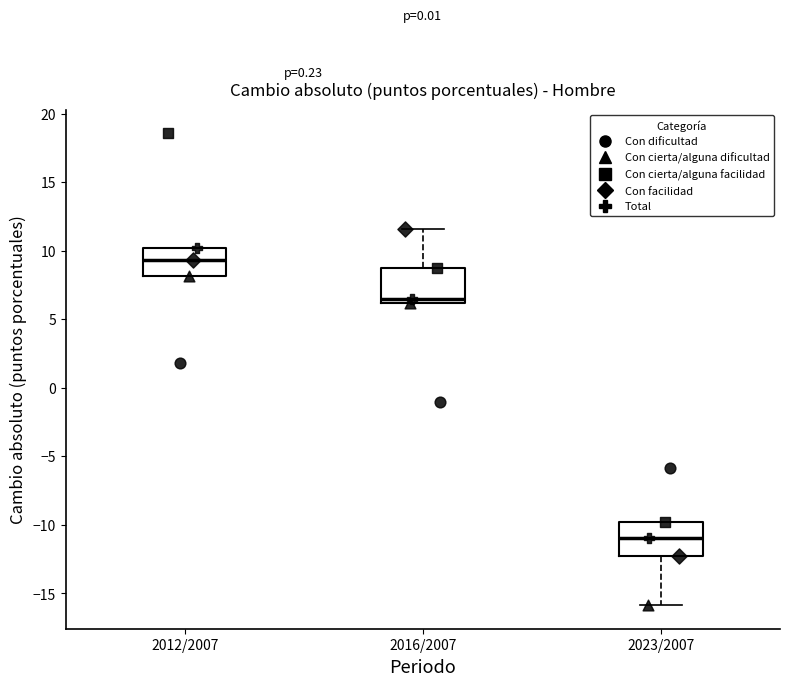

Reading left to right, read every box against the y-axis: the position of its median line, the range the box covers, and the ends of its whiskers. The values are not printed on the chart, so give them approximately, as read against the axis.

2012/2007: median 9.5, box 8.0 to 10.0, whiskers 8.0 to 10.0
2016/2007: median 6.5, box 6.0 to 8.5, whiskers 6.0 to 11.5
2023/2007: median -11.0, box -12.5 to -10.0, whiskers -16.0 to -10.0